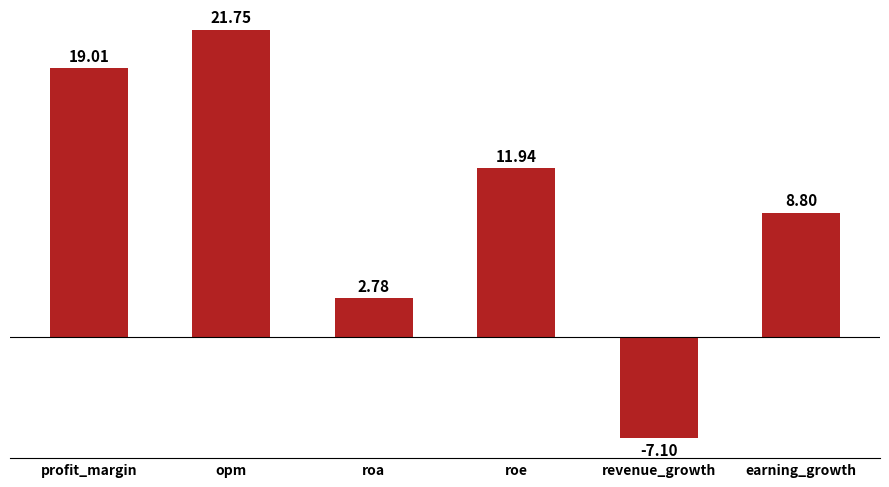

What position from the left is earning_growth?

6